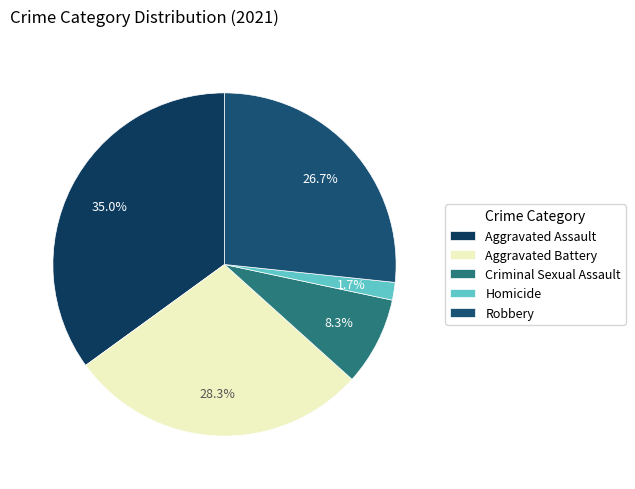

To the nearest percent, what percentage of the pie is Aggravated Assault?

35%